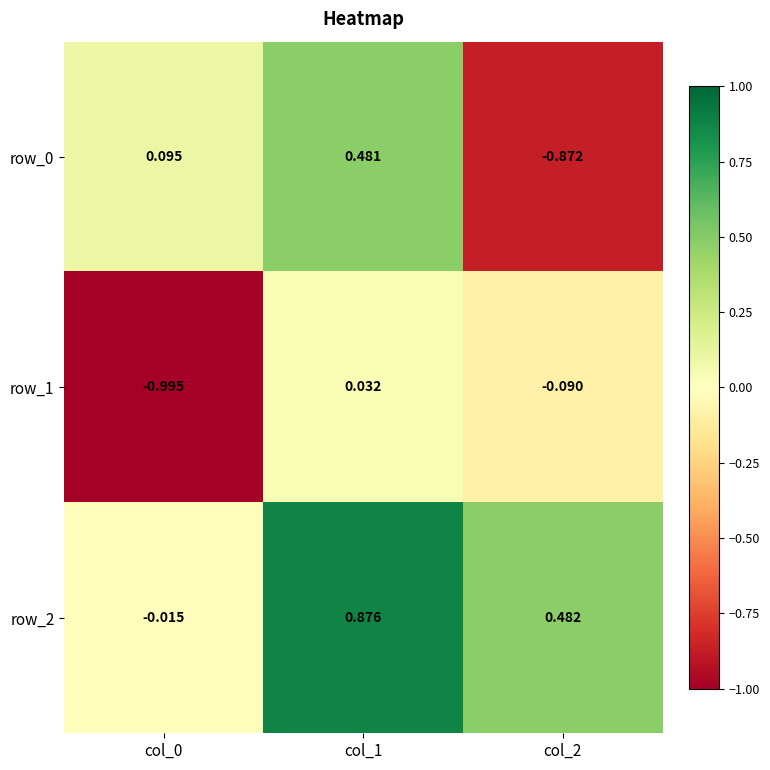

What is the sum of all row_2 values?

1.3